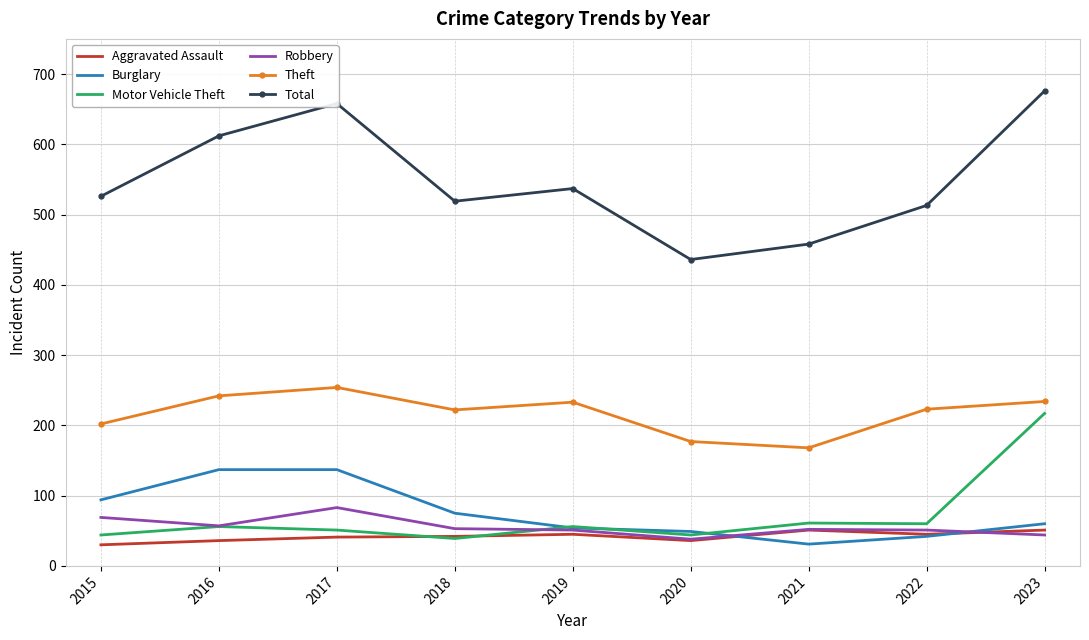

What are all the series names shown in the legend?

Aggravated Assault, Burglary, Motor Vehicle Theft, Robbery, Theft, Total